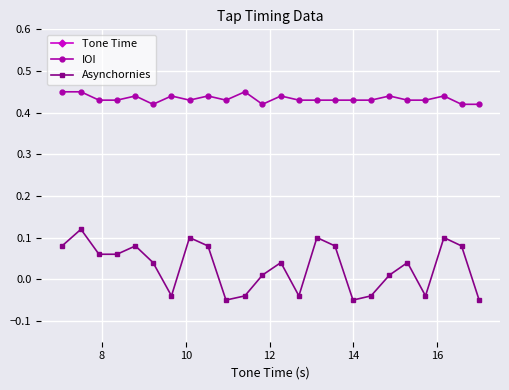

Count the IOI values in the range 0 to 1.

24